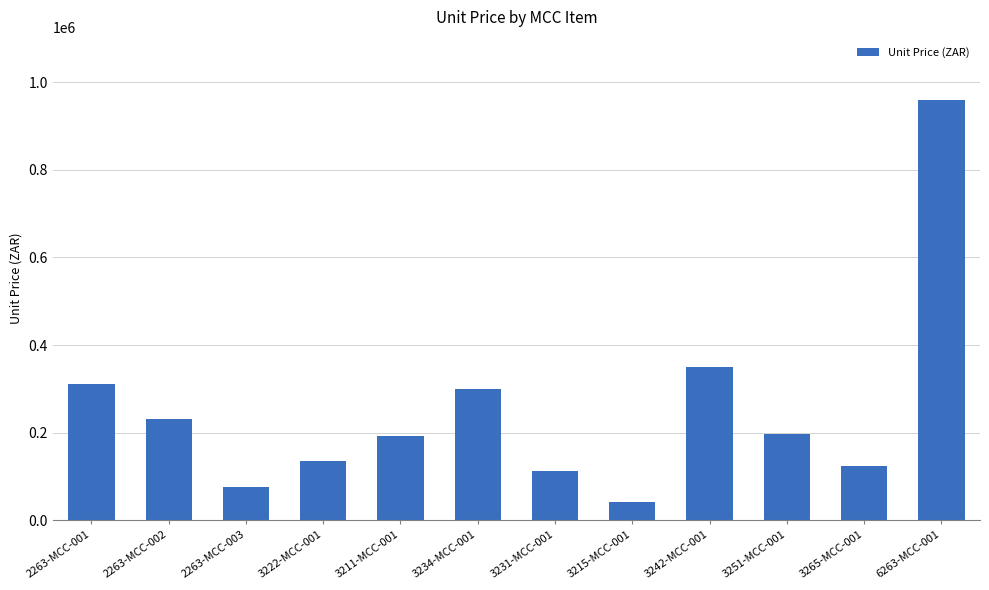

Between 3231-MCC-001 and 3251-MCC-001, which is larger?

3251-MCC-001